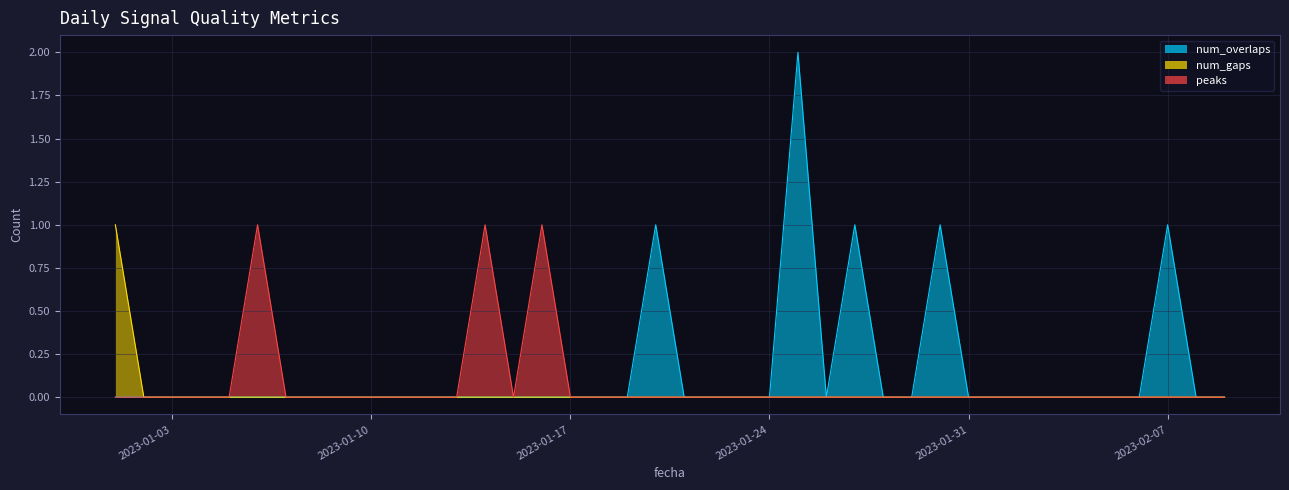

What position from the right is 2023-01-15?

26